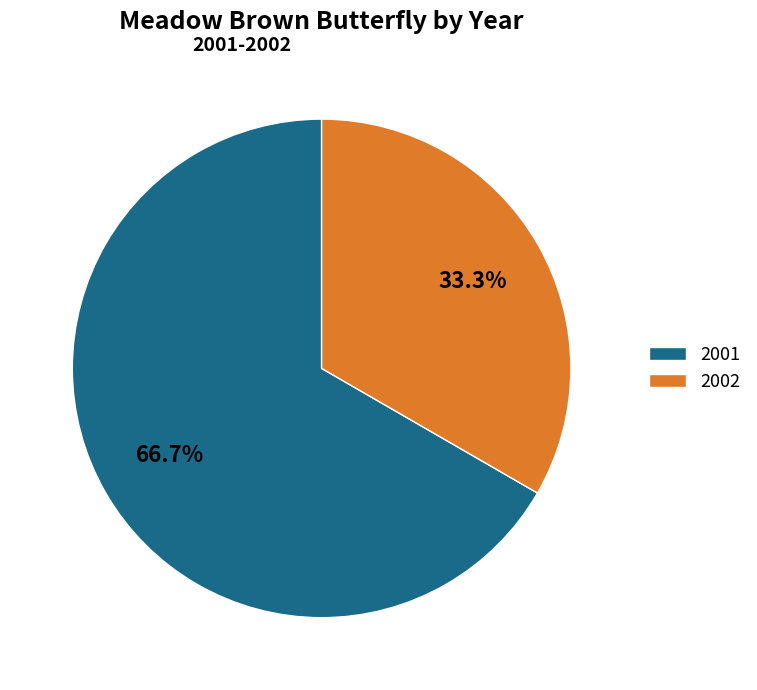

Does any single category account for the majority?

Yes